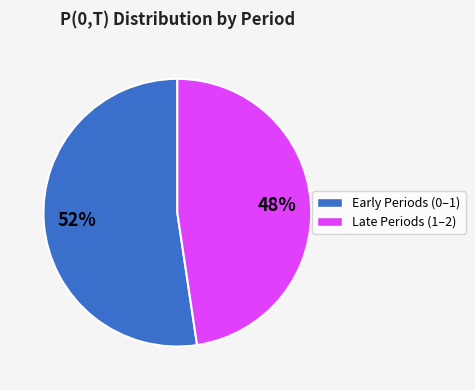

Is there a majority slice in this chart?

Yes